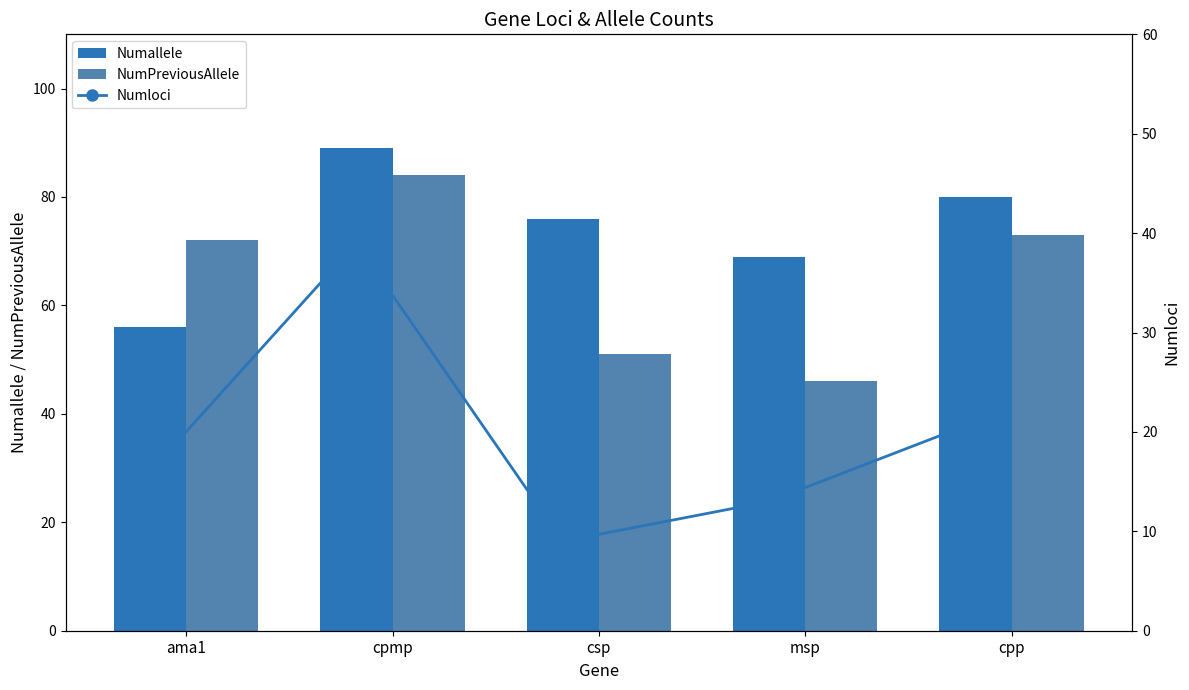

Is the value of NumPreviousAllele at csp greater than the value of Numallele at cpp?

No